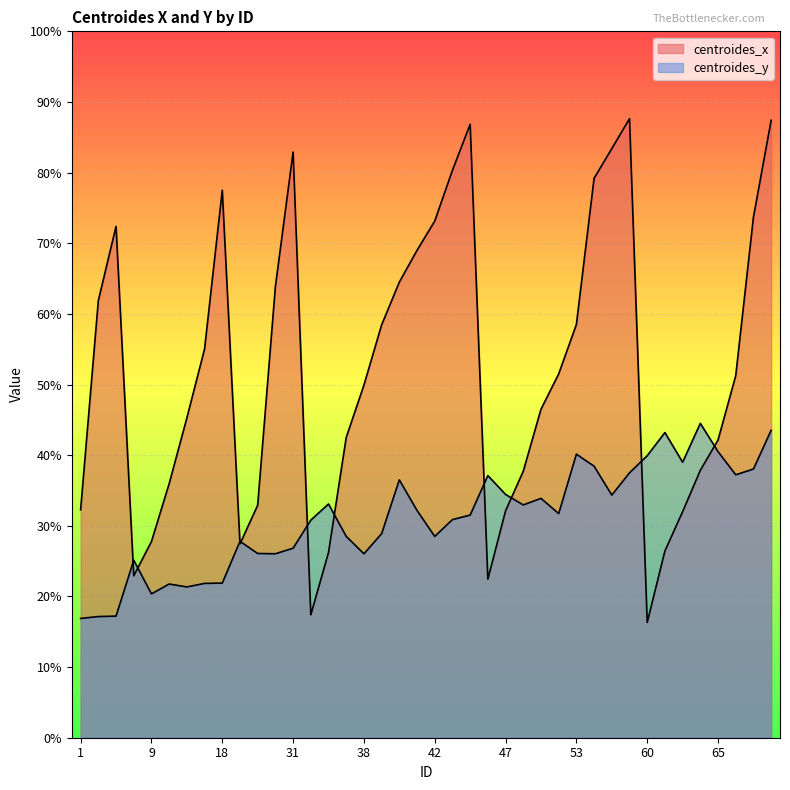

At which category does centroides_x reach its first local peak?

7